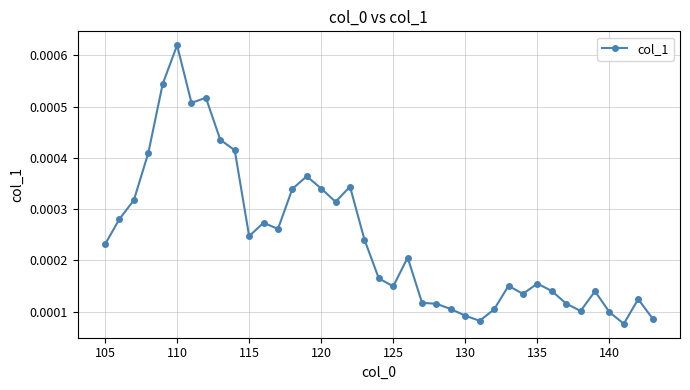

Count the values in the range 0 to 1.

39